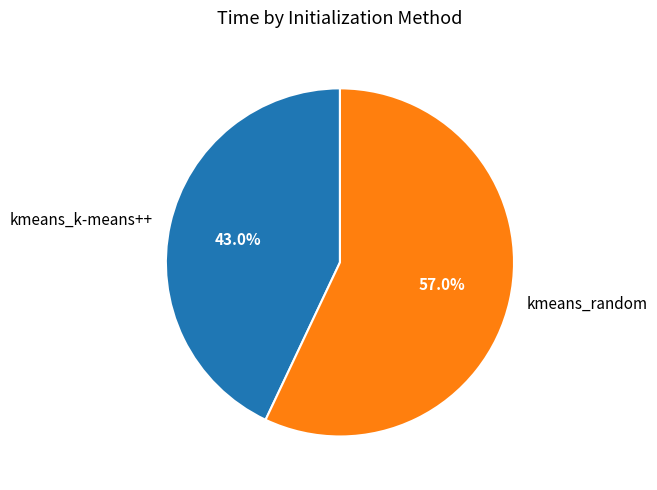

Which has a higher value, kmeans_random or kmeans_k-means++?

kmeans_random